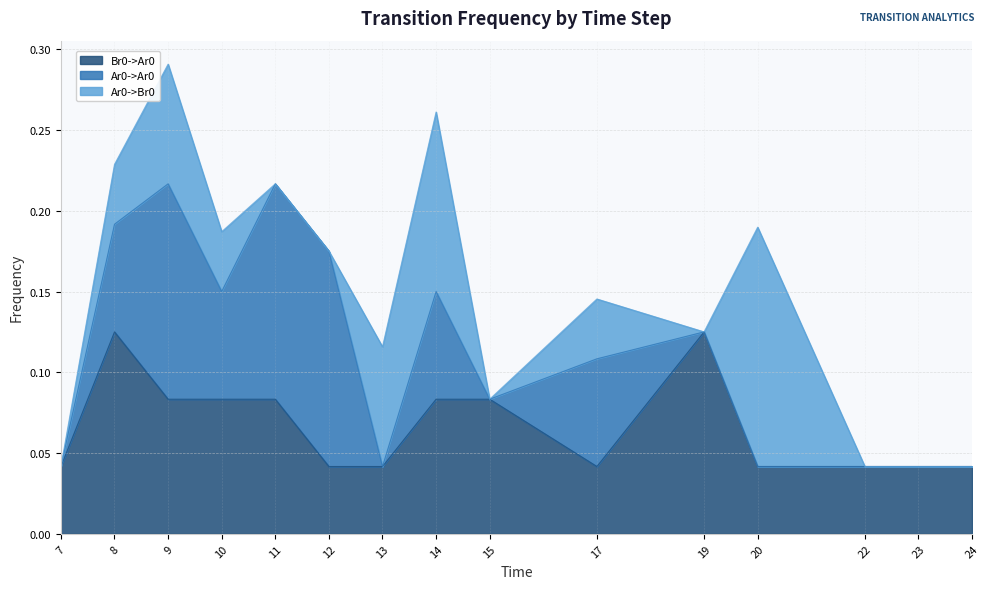

What is the value of the Ar0->Br0 point at the 8th from the left?

0.1